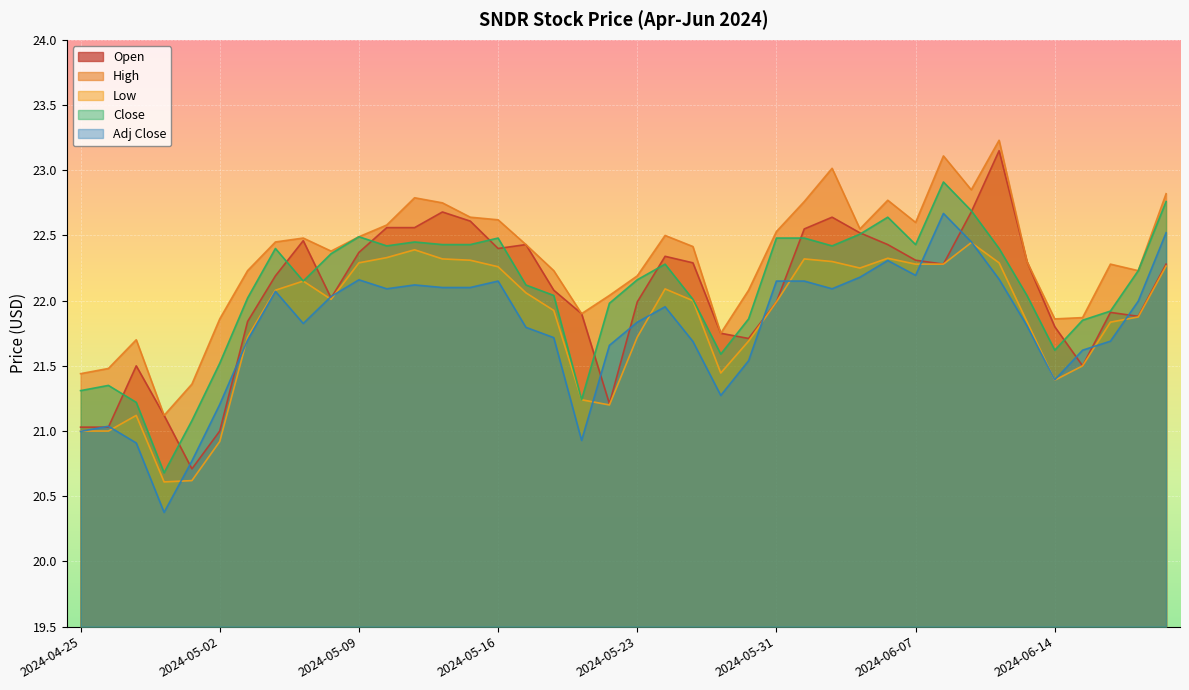

True or false: Close and High cross at least once.

False